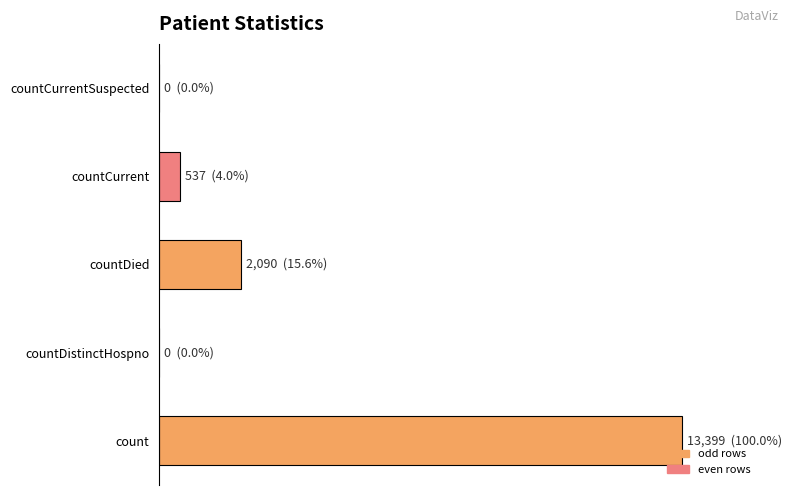

Count the number of data series in this chart.

1